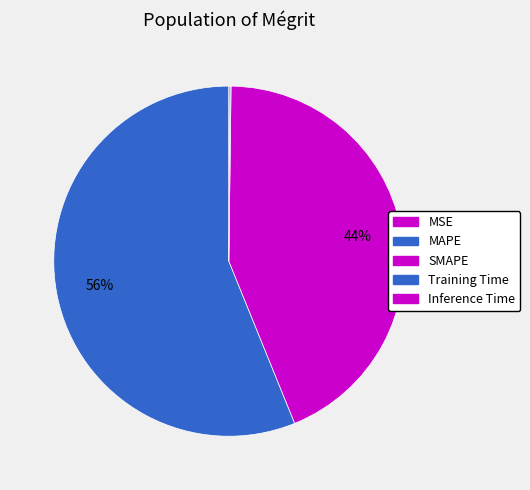

Rank the categories by value from lowest to highest.

MSE, Training Time, Inference Time, SMAPE, MAPE